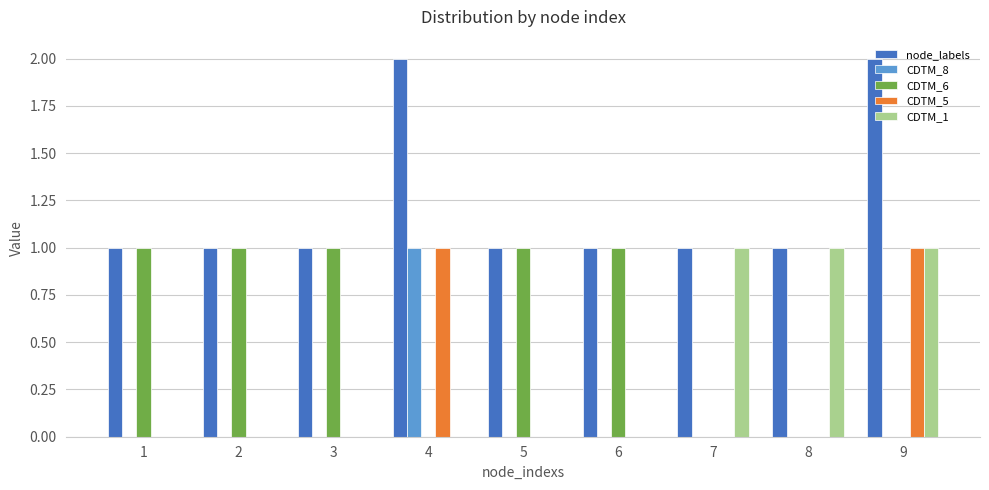

True or false: CDTM_6 has a value of -1 at 4.

False